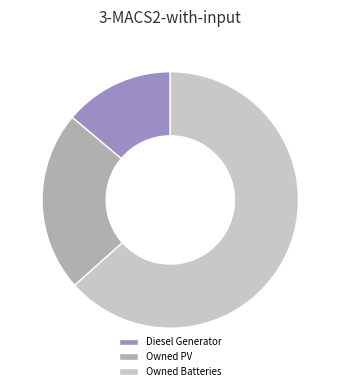

How many segments does this pie chart have?

3